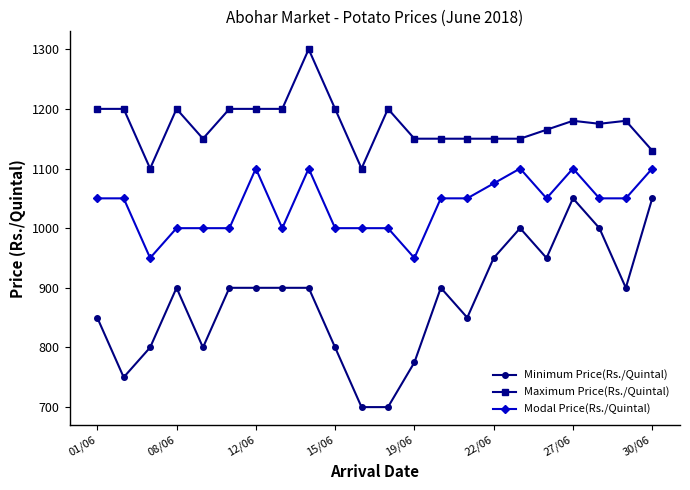

True or false: Minimum Price(Rs./Quintal) has more than 0 interior local peaks.

True